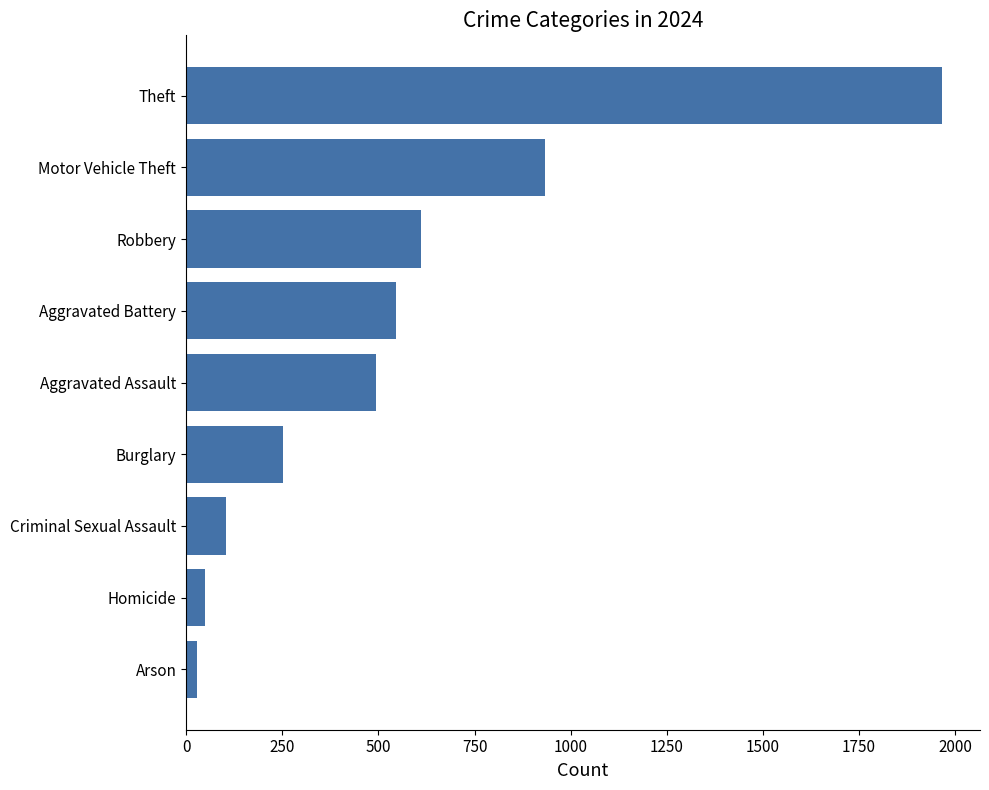

Approximately how many times larger is the value at Theft compared to Homicide?

41.0